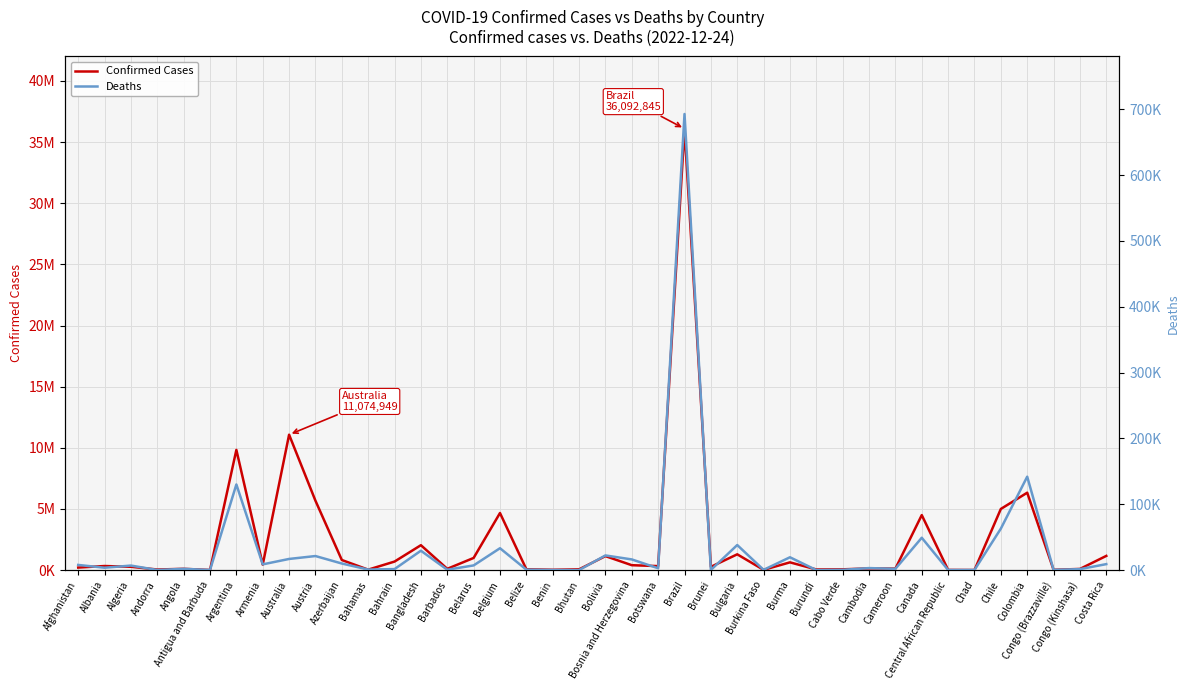

At which label does Deaths first exceed 3595?

Afghanistan